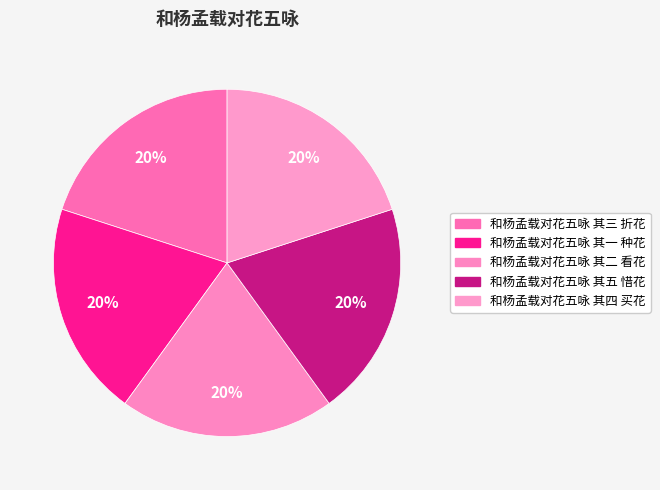

Is it true that 和杨孟载对花五咏 其二 看花 is 20% of the pie?

True